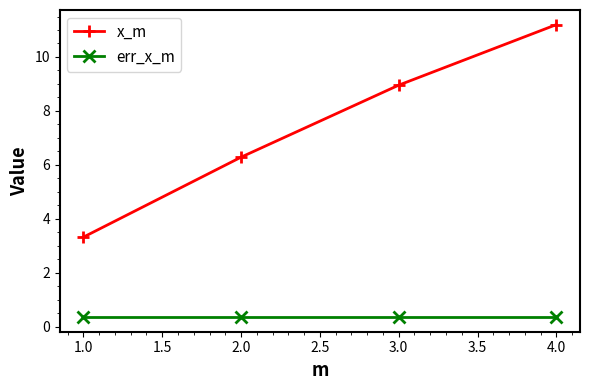

What is the difference between the second highest and minimum values in the x_m series?

5.6